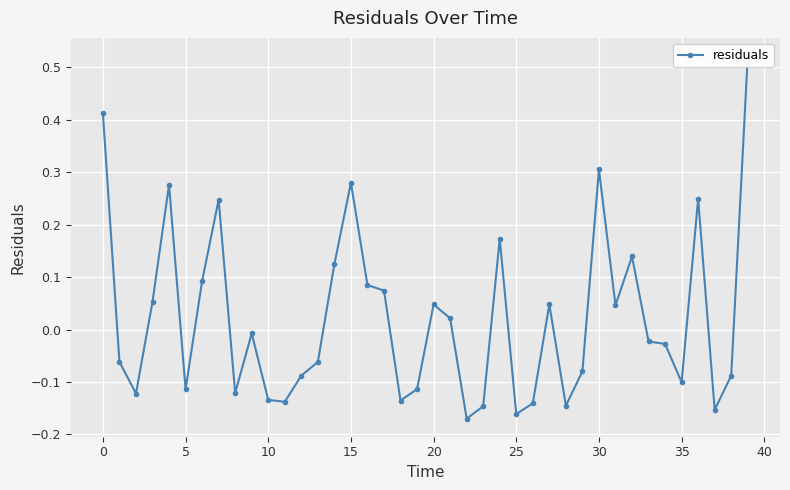

Which label corresponds to the smallest value in the chart?

22